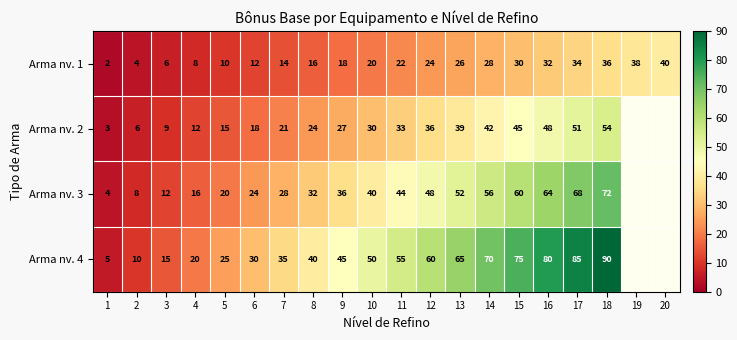

Is it true that Arma nv. 4 equals 80.6 at 9?

False